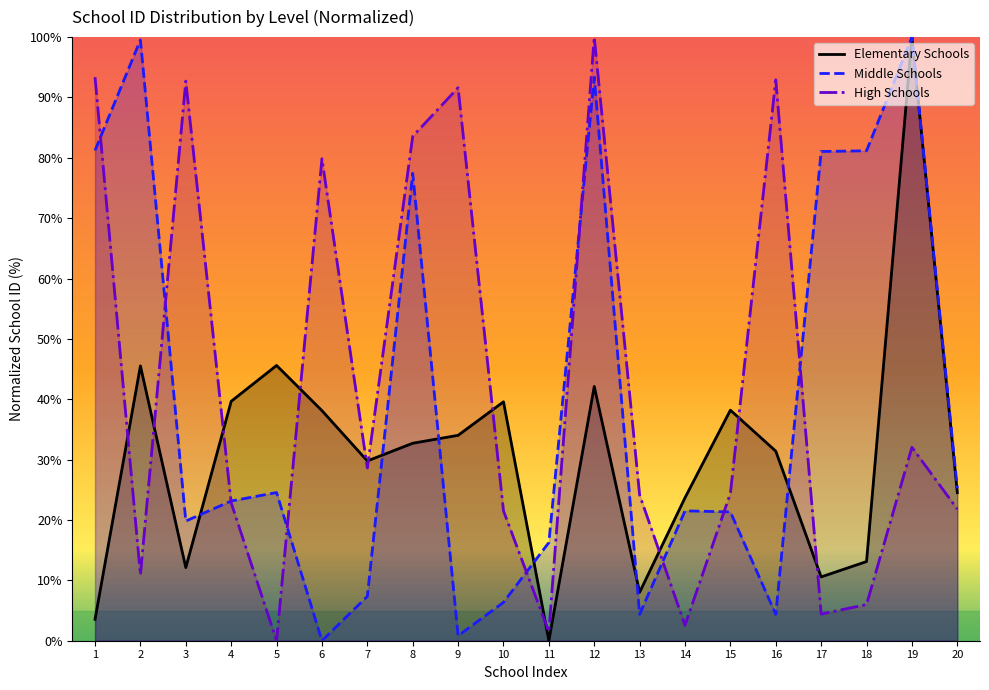

True or false: High Schools has a value of 169.2 at 12.

False